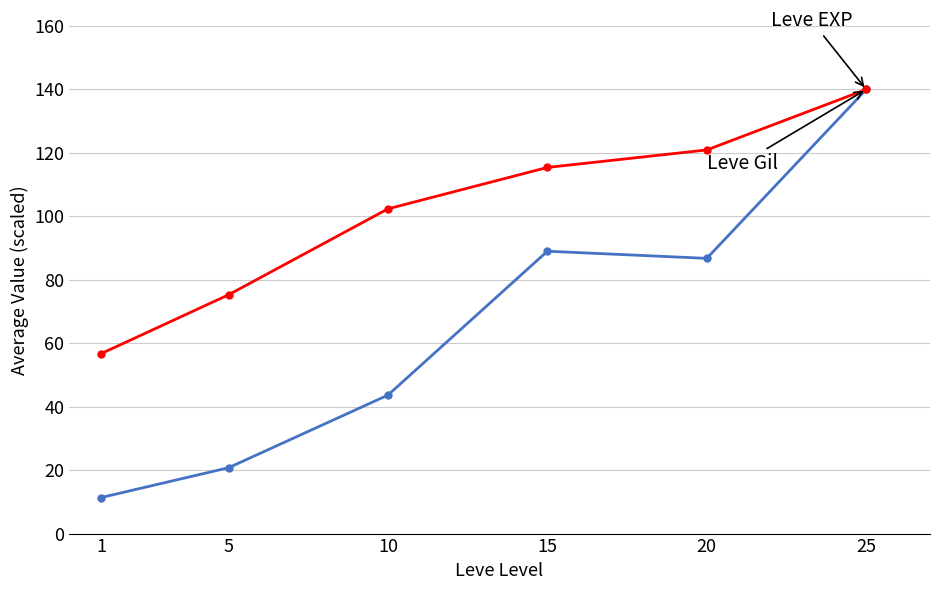

Which category has the highest value across all series?

25